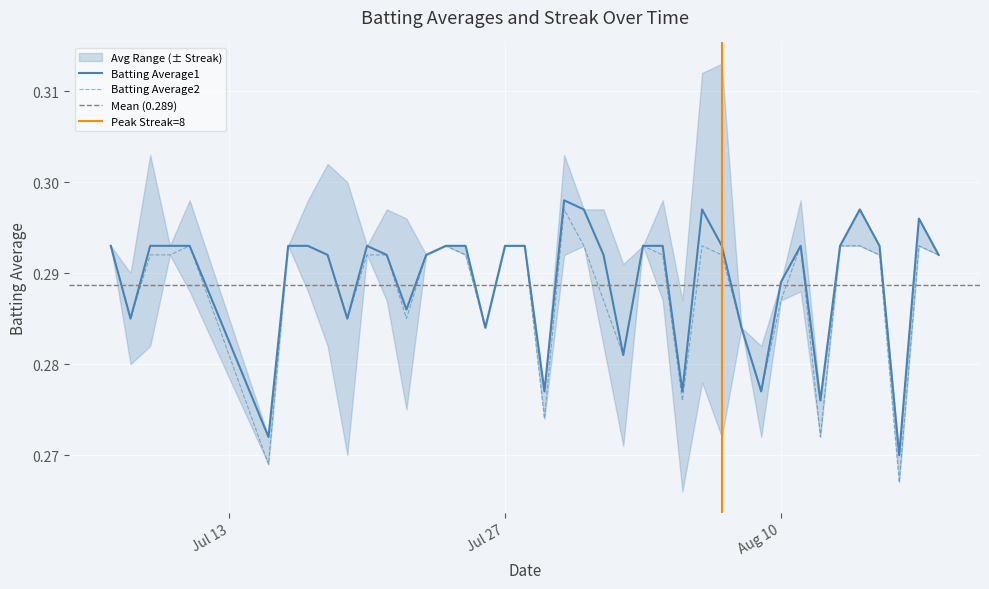

True or false: Batting Average2 has more than 1 points higher than both neighbors.

True